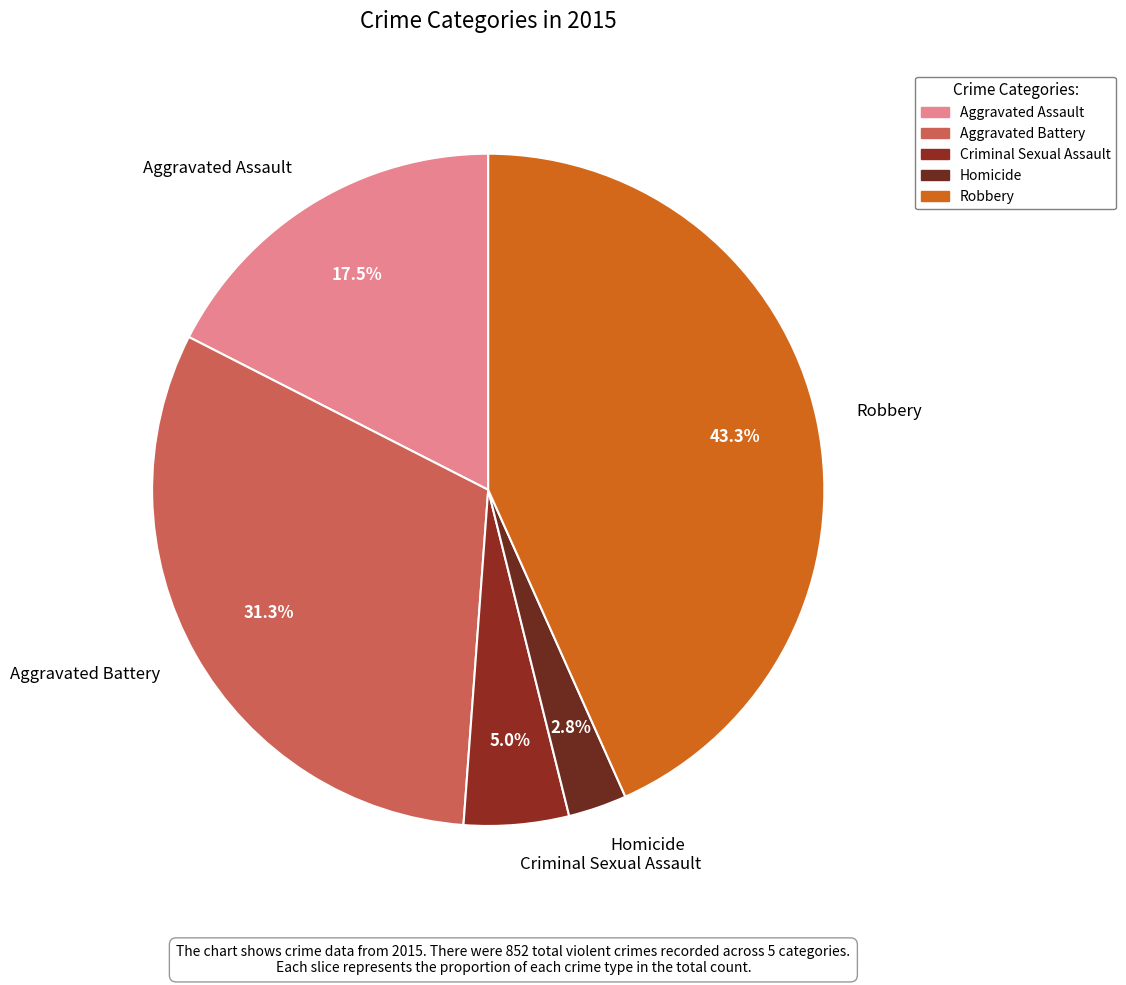

Count the number of slices in the pie.

5